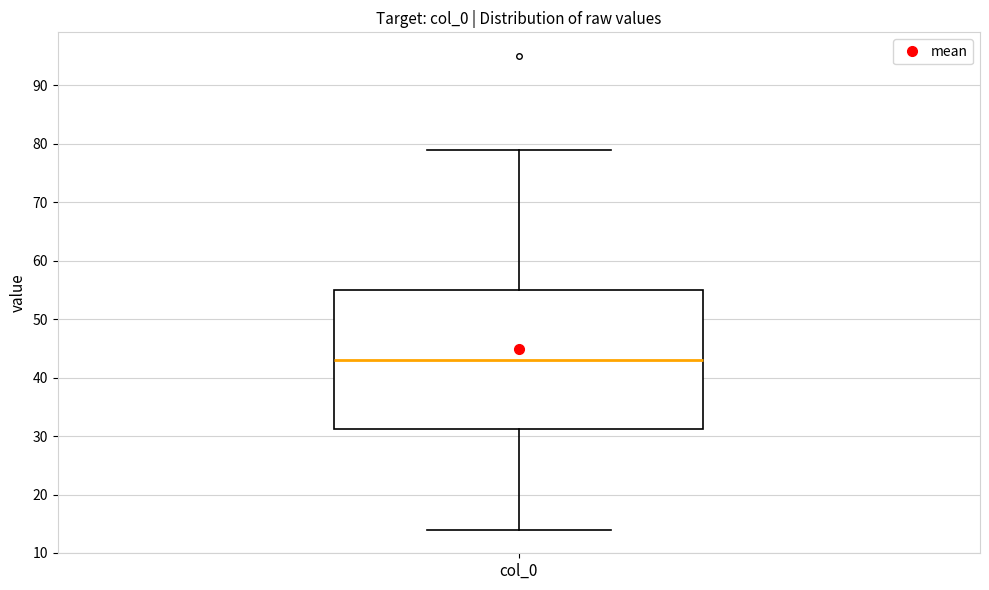

Transcribe this box plot: give where the median line is, the range the box spans, and where the two whiskers end, as read against the y-axis. The values are not printed on the chart, so give them approximately, as read against the axis.

median 43, box 31 to 55, whiskers 14 to 79